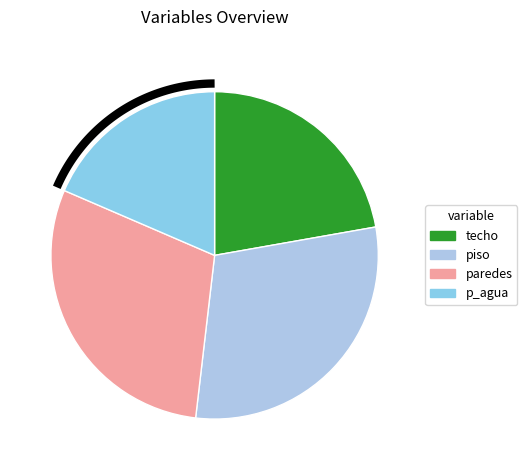

The piso slice represents 30% of the pie. True or false?

False